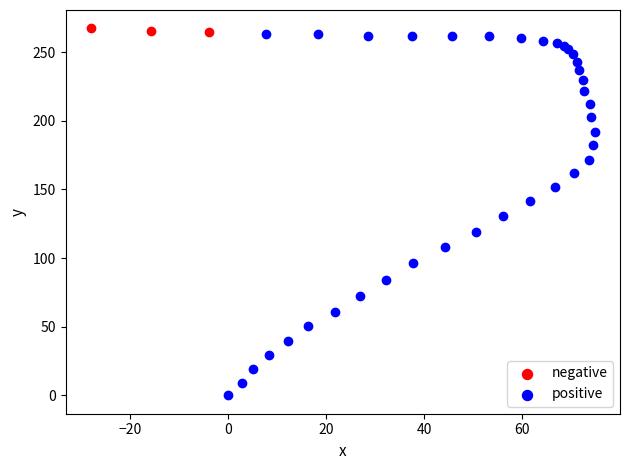

Which series contains the lowest Y value?

positive